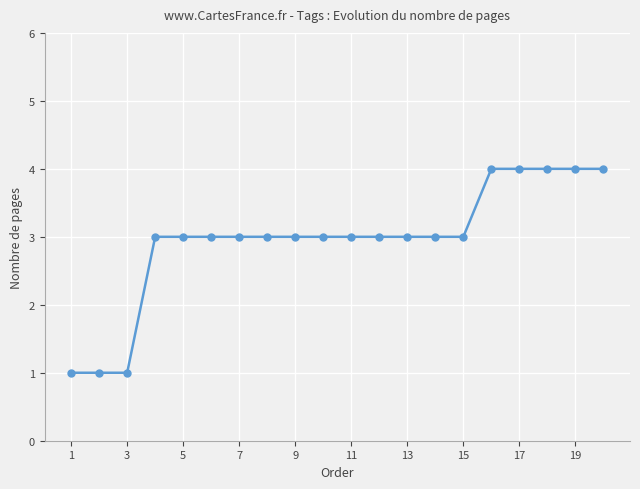

What is the value of the 9th point from the left?

3